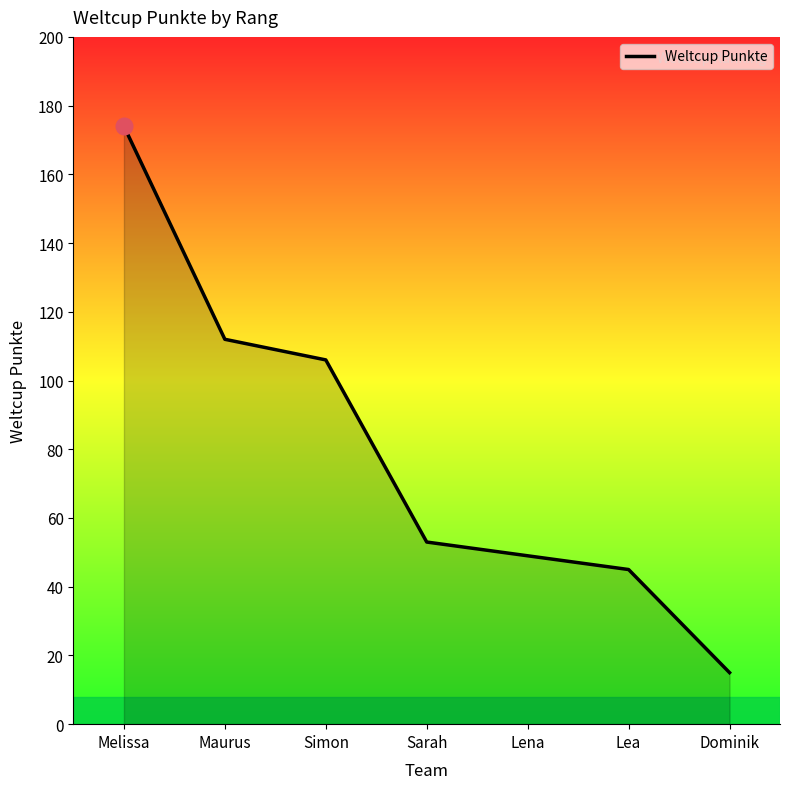

The chart shows a value of 174 at Melissa. True or false?

True